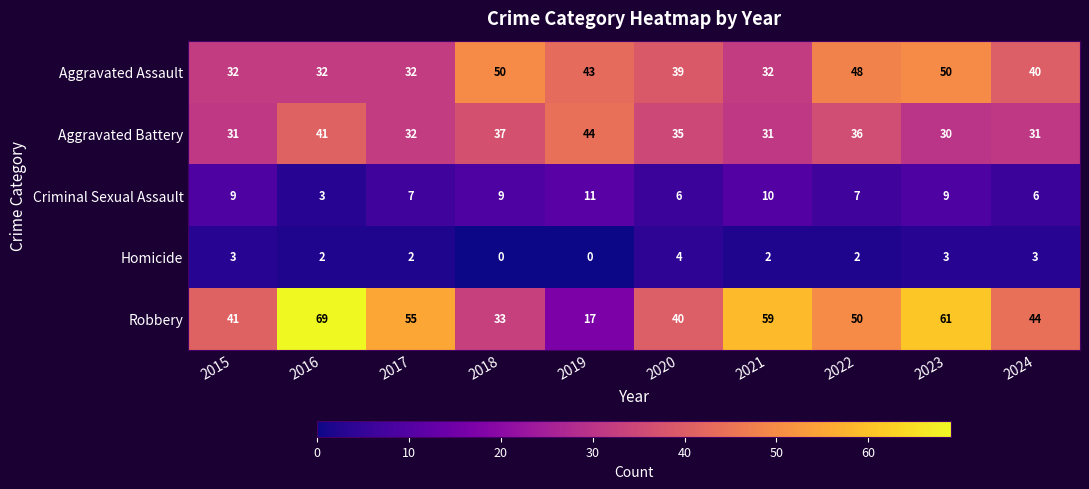

What is the total value across all series at 2016?

147